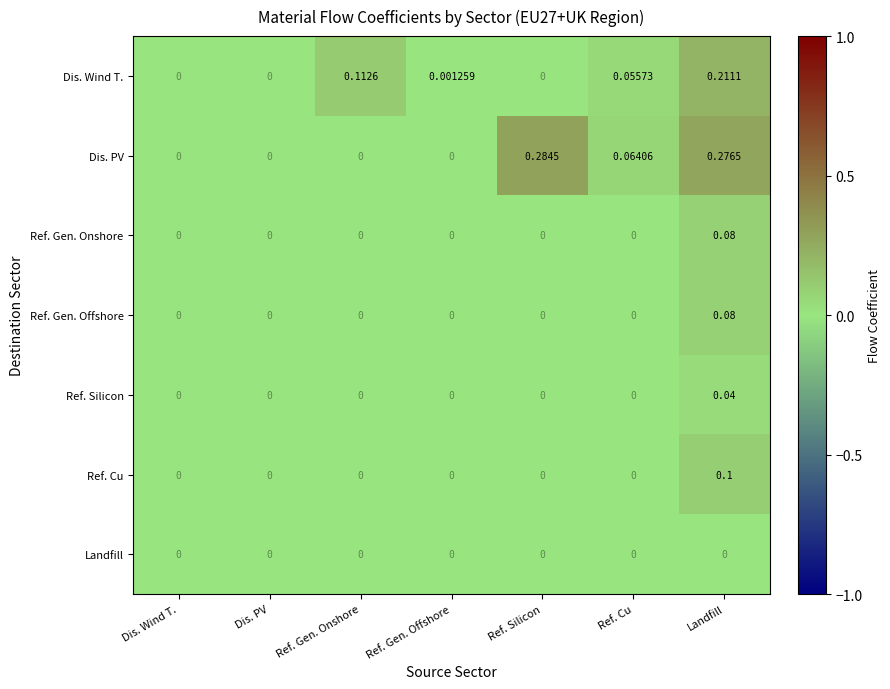

Is the value of Dis. Wind T. at Dis. PV greater than the value of Dis. PV at Ref. Cu?

No